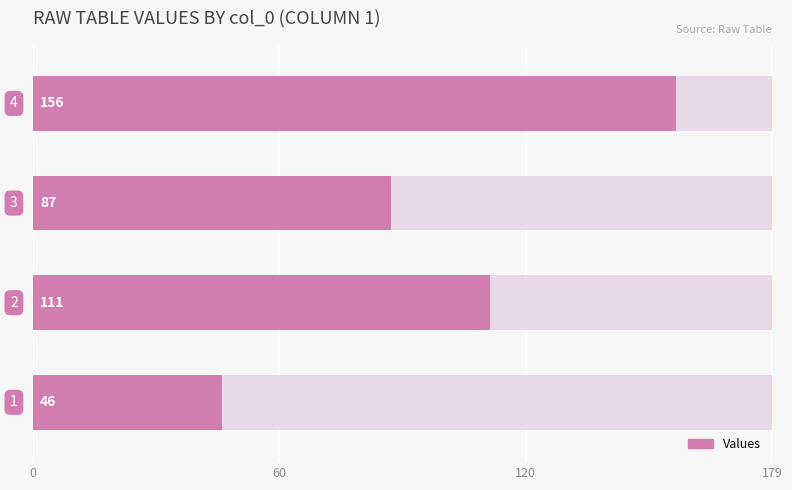

What is the minimum value shown in the chart?

46